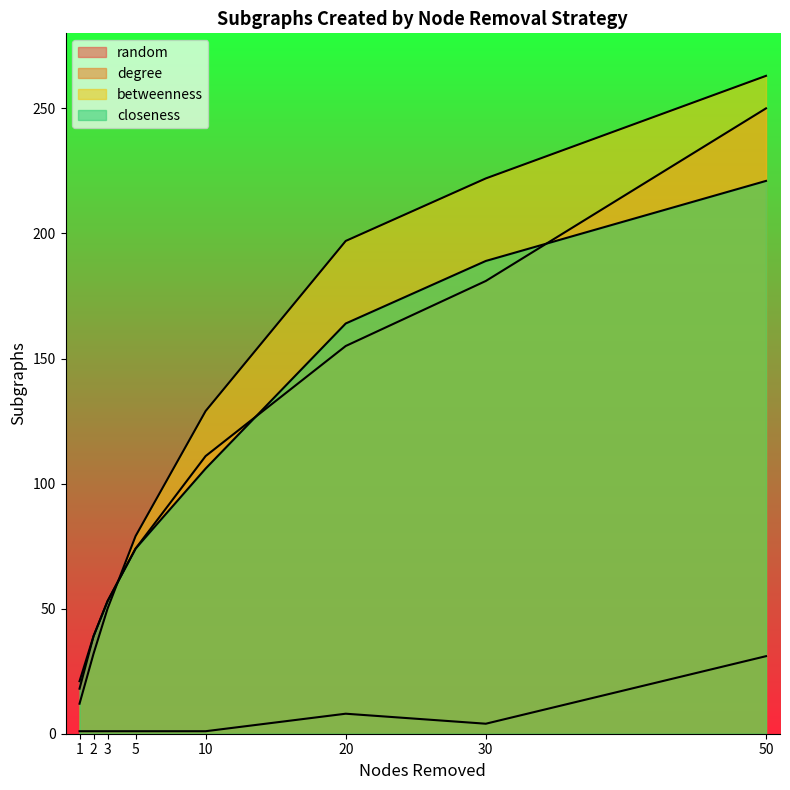

At which category is the sum across all series the highest?

50